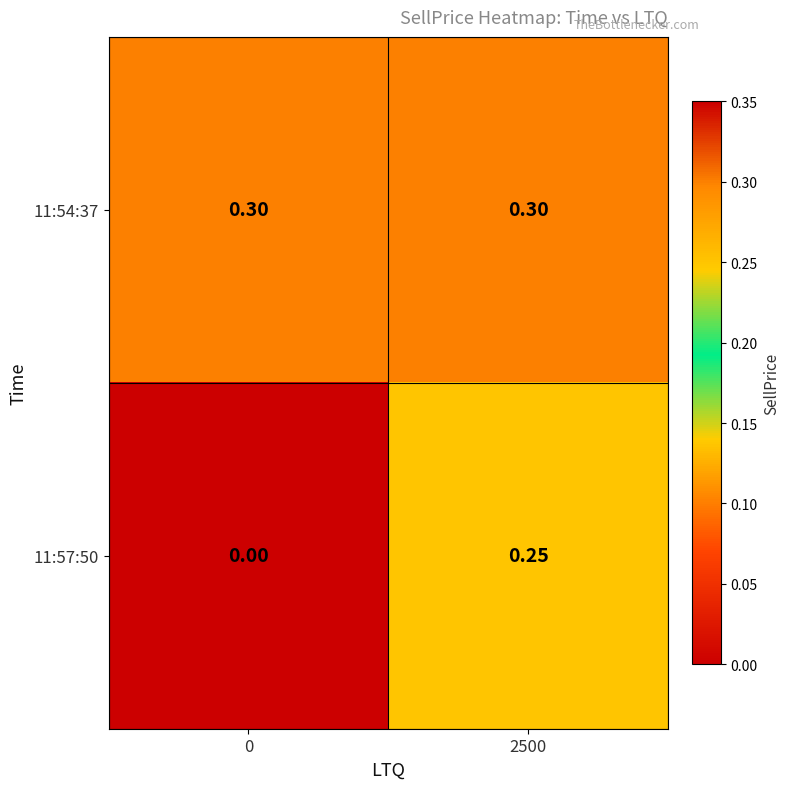

Is the value of 11:54:37 at 0 greater than the value of 11:57:50 at 0?

Yes